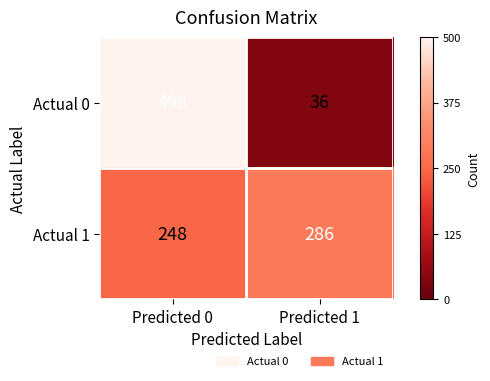

Between Predicted 0 and Predicted 1, which series saw the biggest shift?

Actual 0